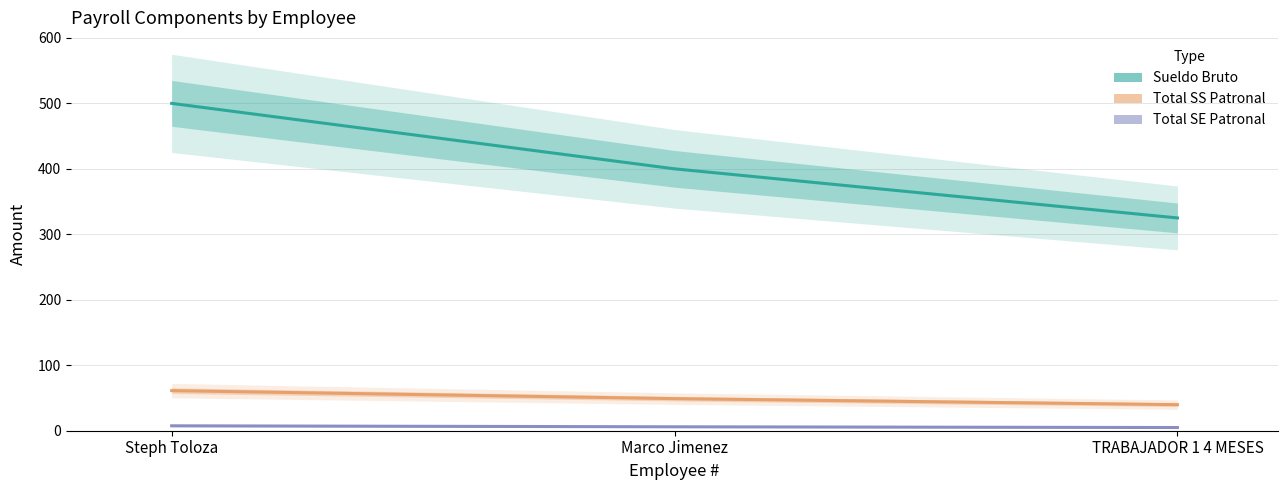

Between TRABAJADOR 1 4 MESES and Steph Toloza, which is larger?

Steph Toloza